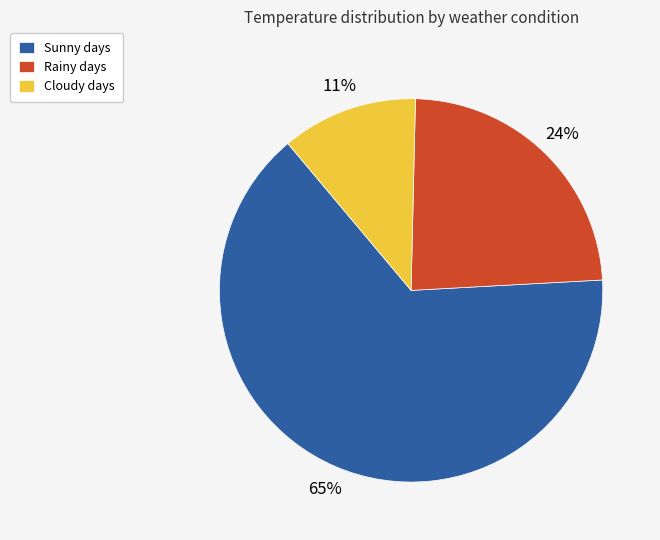

Rank the categories by value from highest to lowest.

Sunny days, Rainy days, Cloudy days